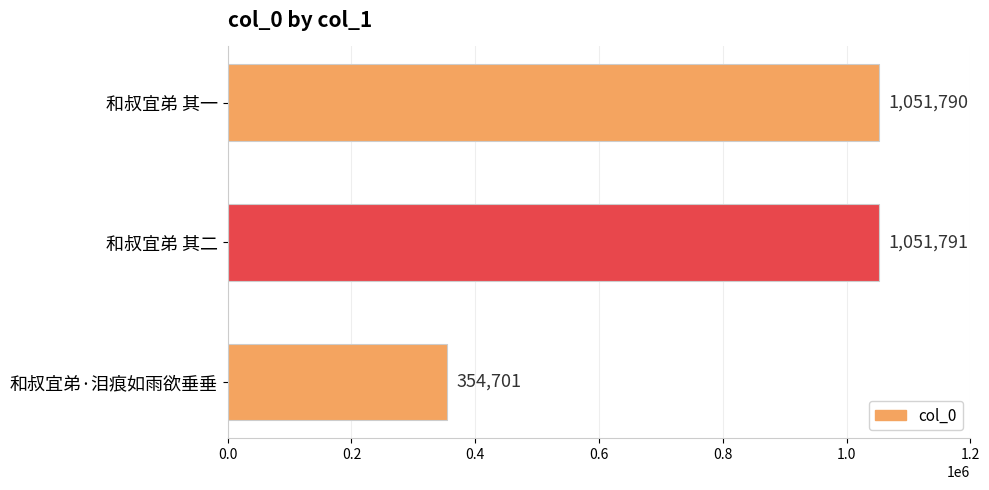

Is it true that the value at 和叔宜弟 其二 is 1051791?

True